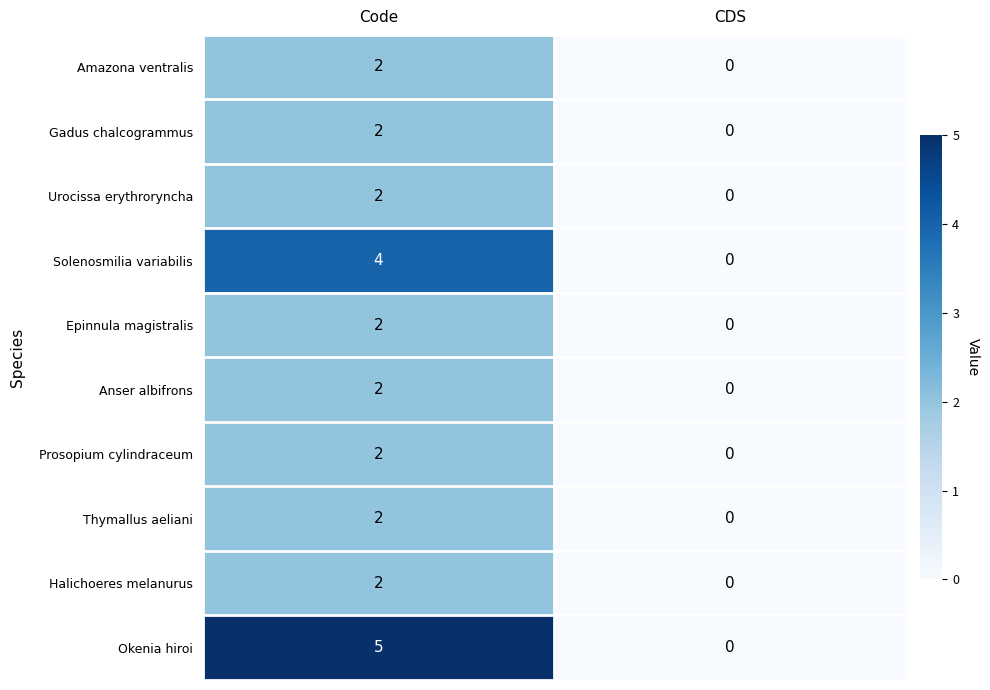

What is the difference between the Solenosmilia variabilis values at Code and CDS?

4